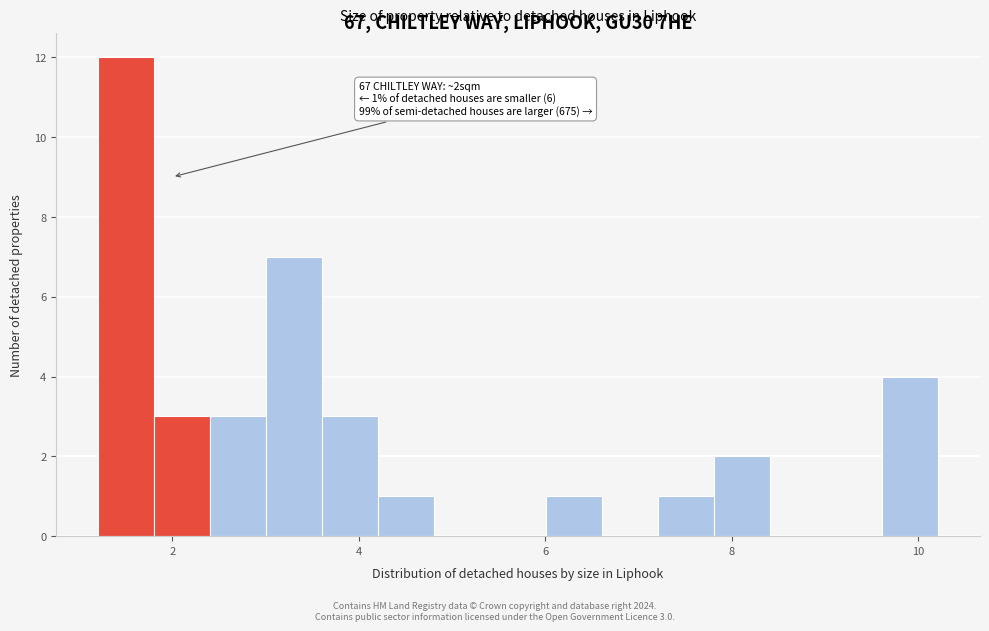

Around what value on the x-axis is the tallest bar? Give the approximate position of its centre, as read against the axis.

1.6